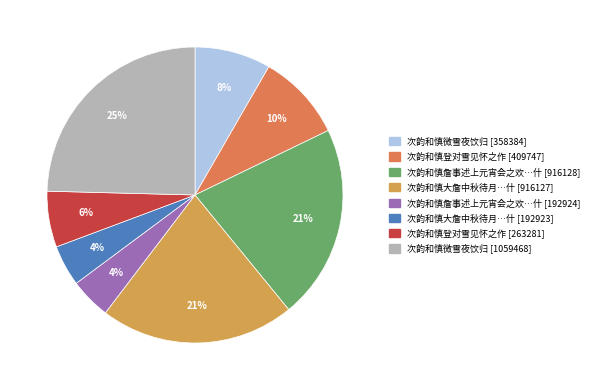

To the nearest percent, what portion does 次韵和慎大詹中秋待月…什 [192923] represent?

4%